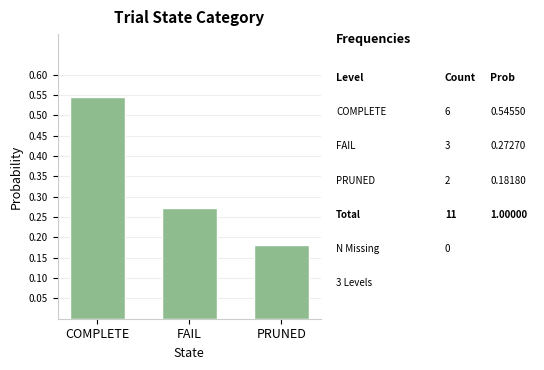

What is the change in value from COMPLETE to PRUNED?

-0.4